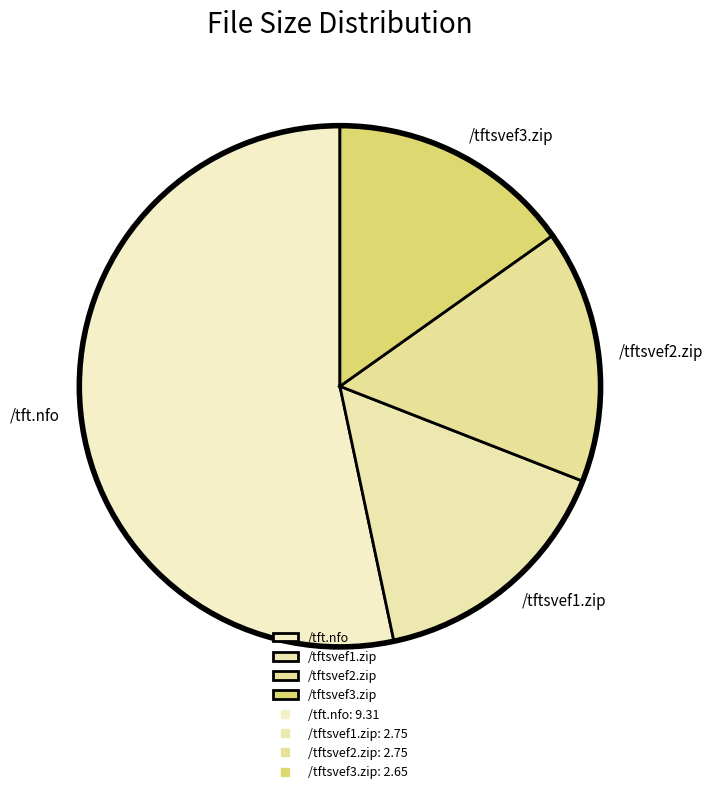

The /tftsvef1.zip slice represents 10% of the pie. True or false?

False